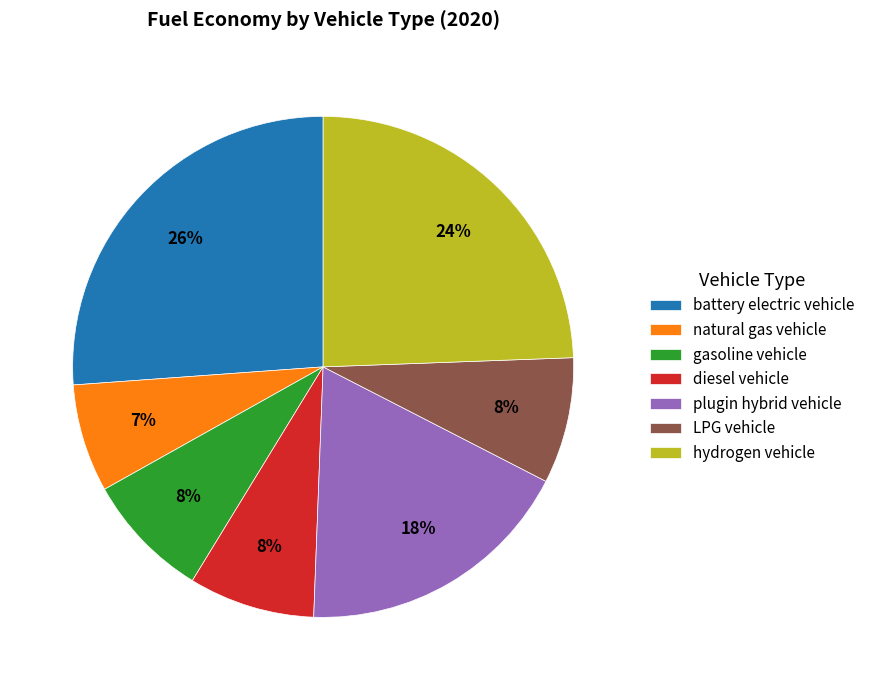

To the nearest percent, what is the combined percentage of diesel vehicle and natural gas vehicle?

15%